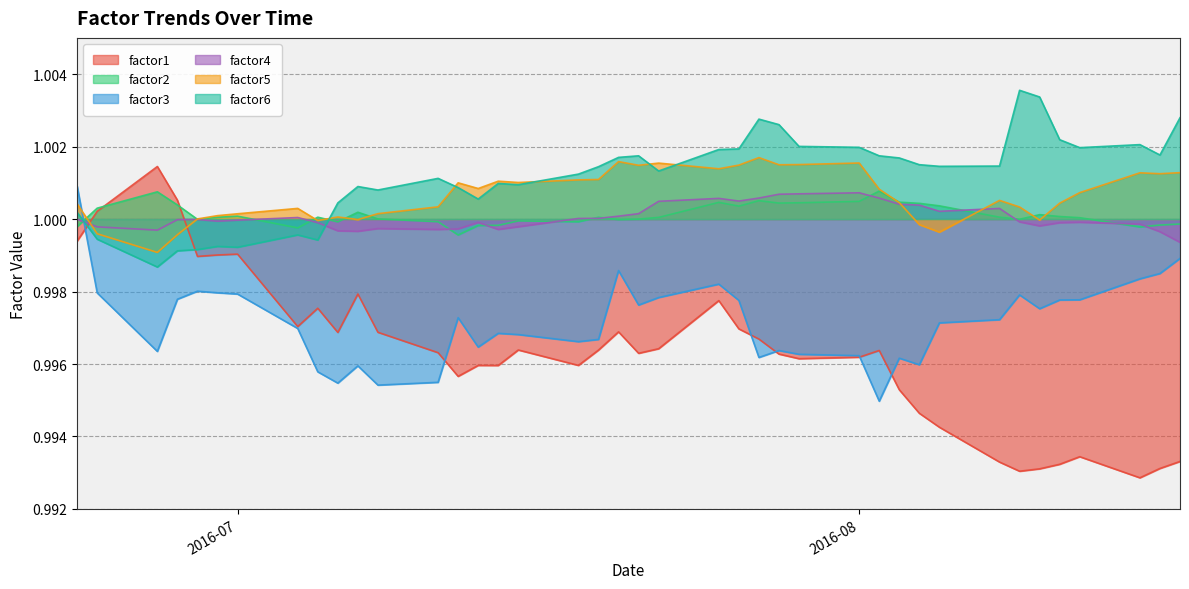

True or false: factor1 and factor4 intersect in this chart.

True